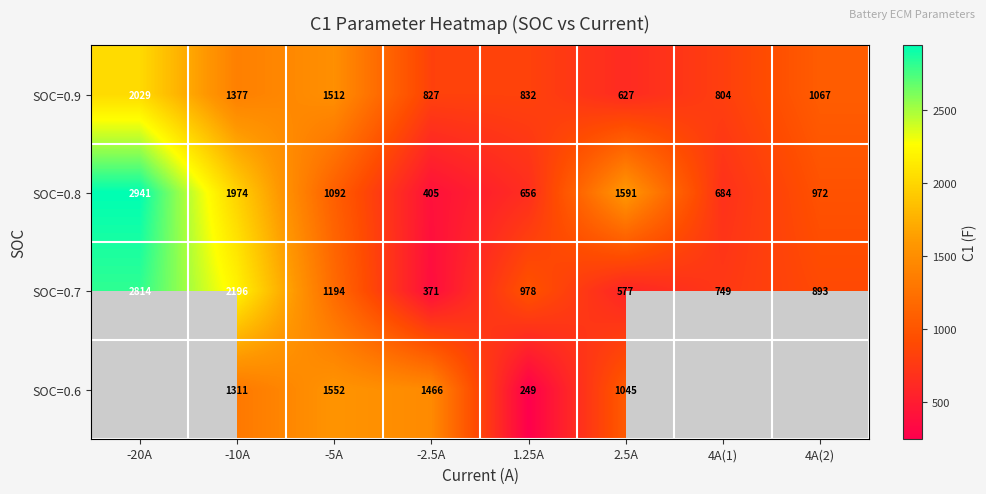

Count the number of data series in this chart.

4